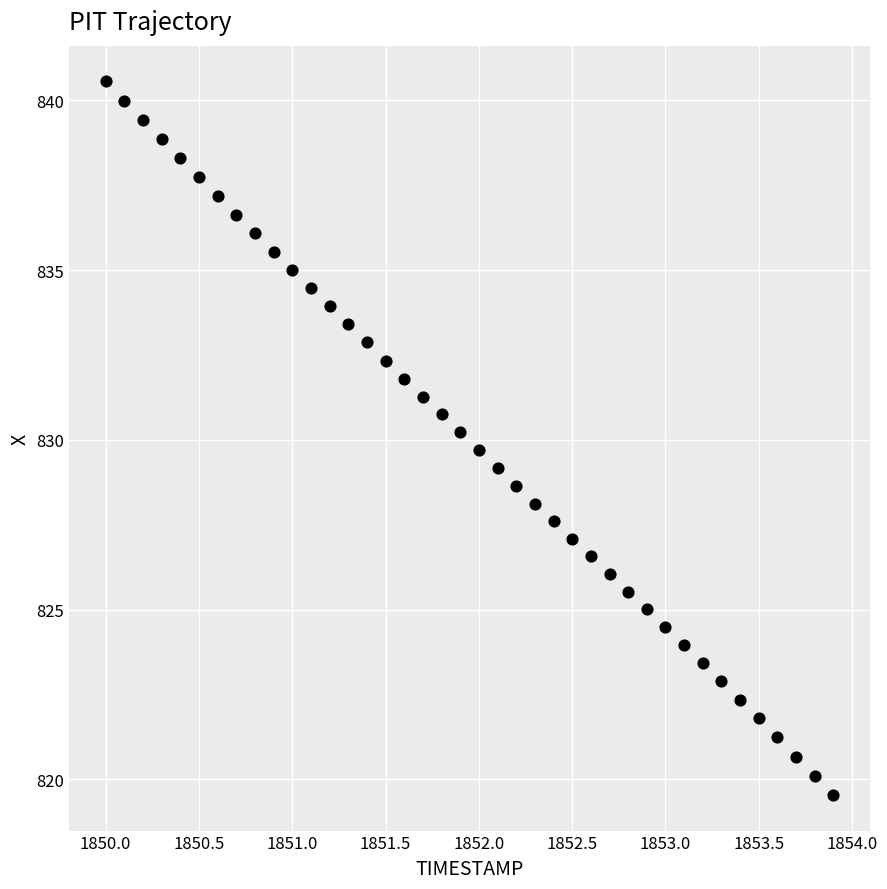

What is the range of X values (max minus min)?

3.9